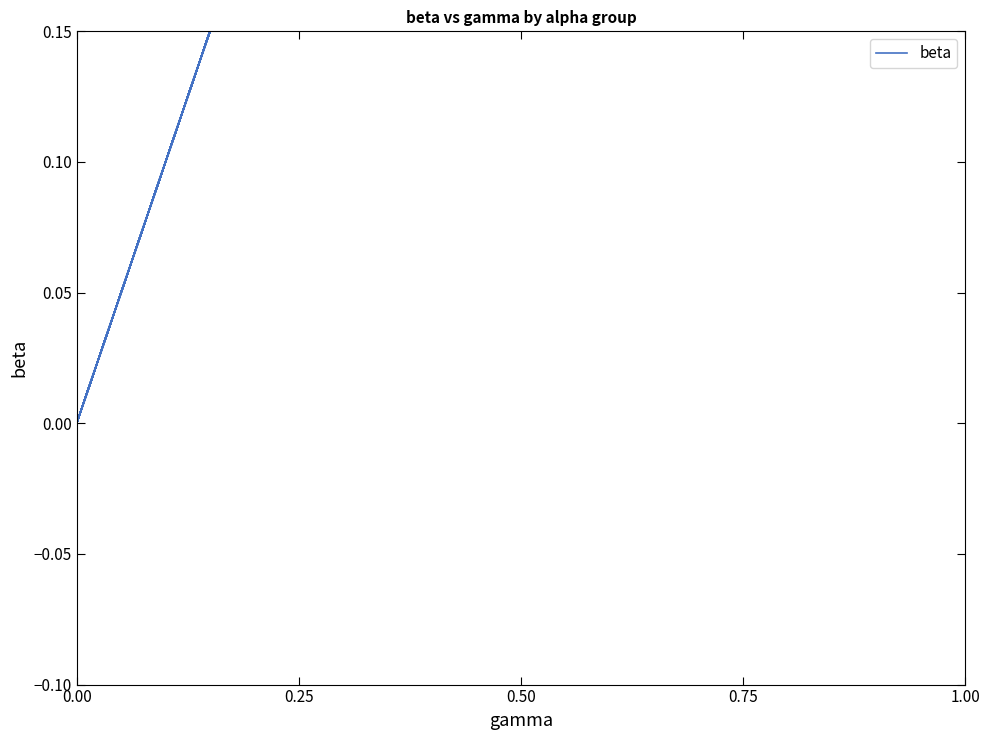

True or false: there are more than 1 points higher than both neighbors.

True